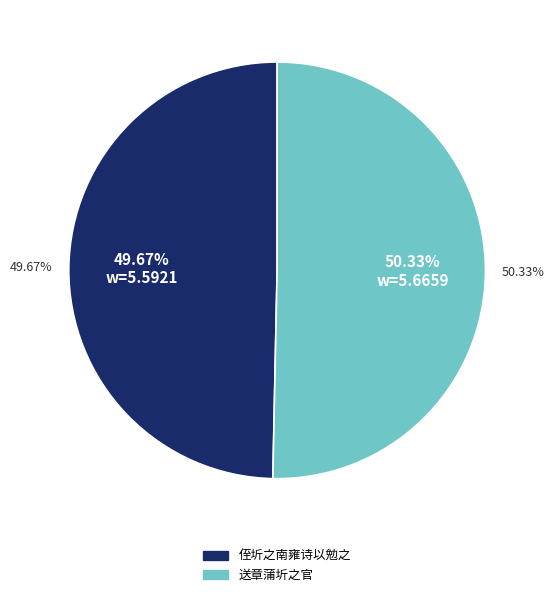

How many segments does this pie chart have?

2